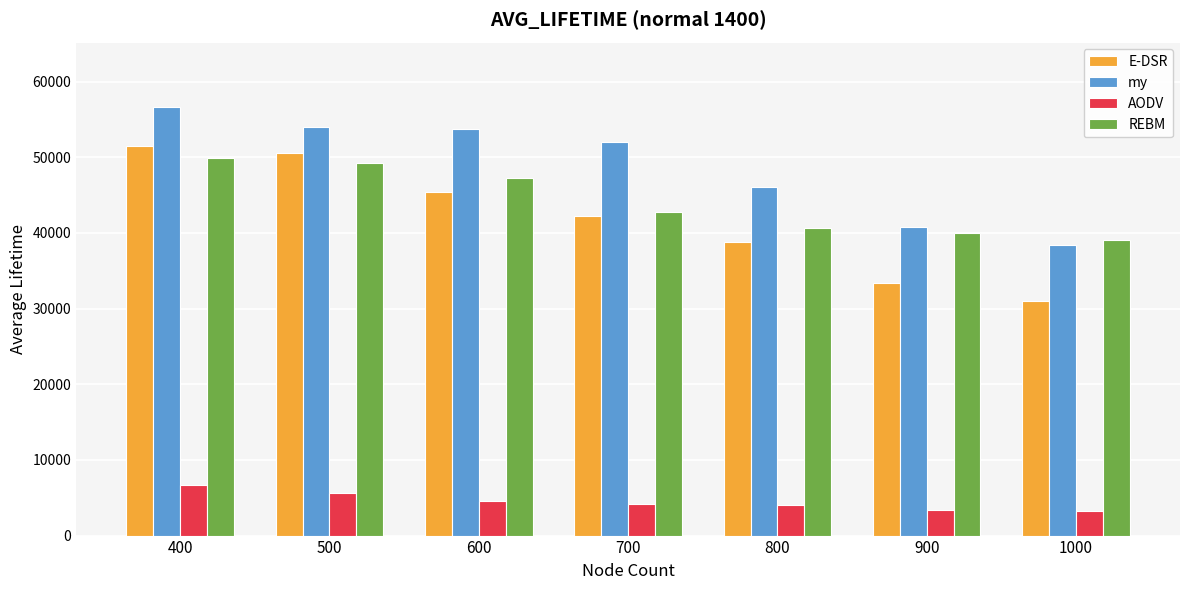

The value of AODV at 900 is 3372.5. True or false?

True